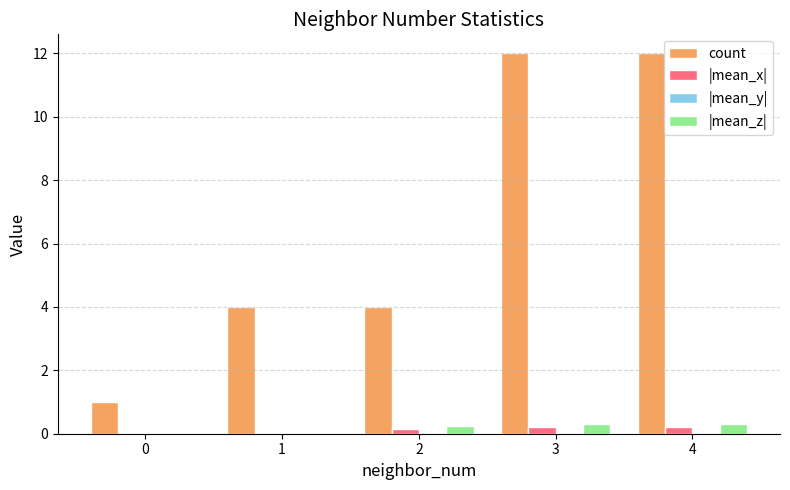

What is the maximum value for count?

12.0